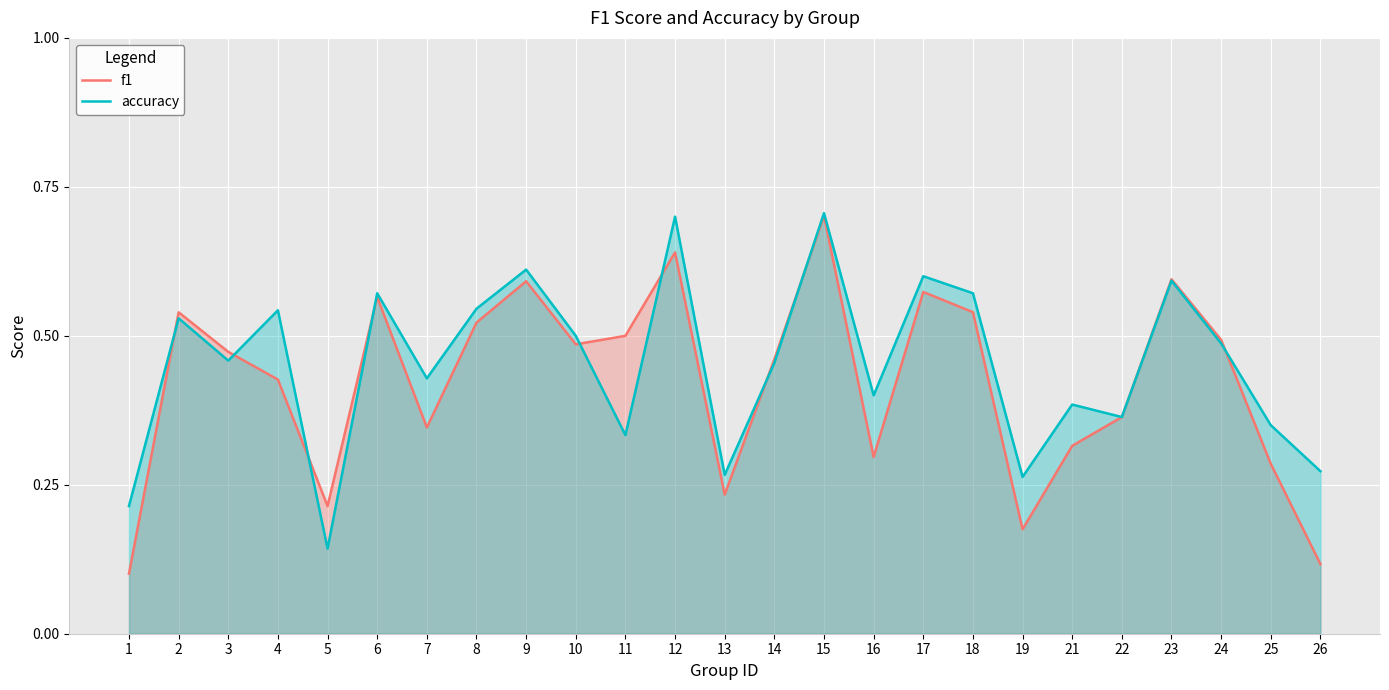

Reading right to left, transcribe all the data shown in this chart.

f1: 0.1	0.3	0.5	0.6	0.4	0.3	0.2	0.5	0.6	0.3	0.7	0.5	0.2	0.6	0.5	0.5	0.6	0.5	0.3	0.6	0.2	0.4	0.5	0.5	0.1
accuracy: 0.3	0.3	0.5	0.6	0.4	0.4	0.3	0.6	0.6	0.4	0.7	0.5	0.3	0.7	0.3	0.5	0.6	0.5	0.4	0.6	0.1	0.5	0.5	0.5	0.2